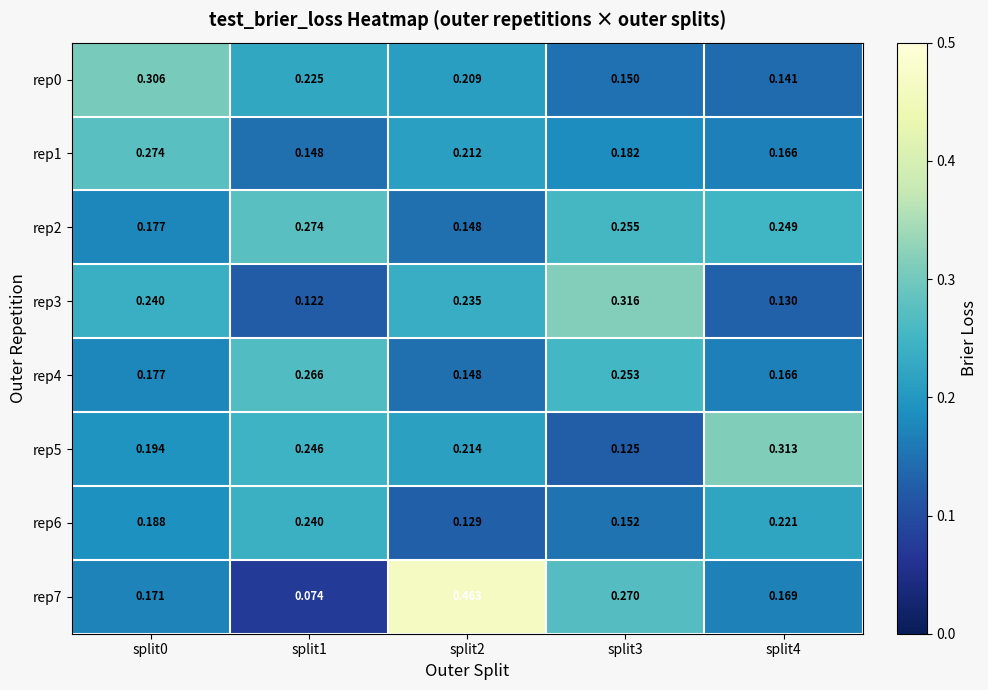

Is the value of rep6 at split2 greater than the value of rep5 at split0?

No